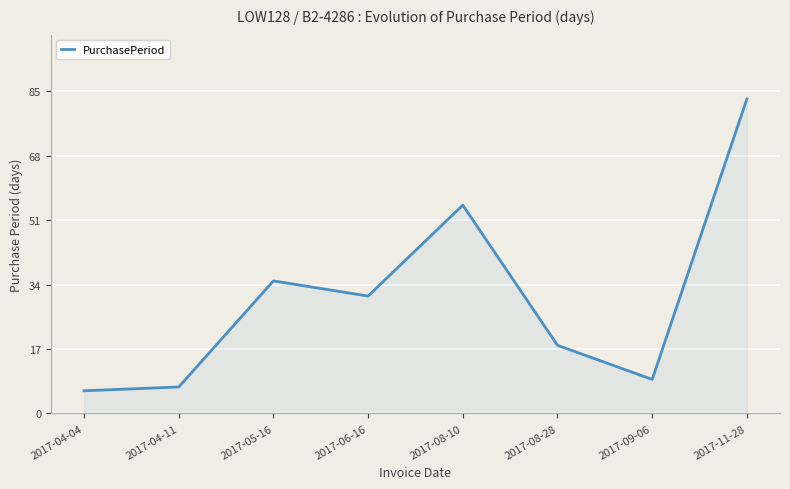

What is the difference between the maximum and minimum values?

77